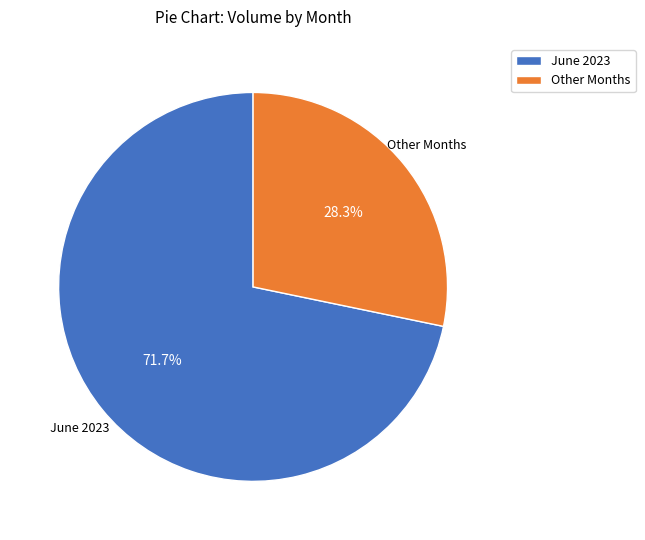

Is there any slice that represents more than half of the pie?

Yes